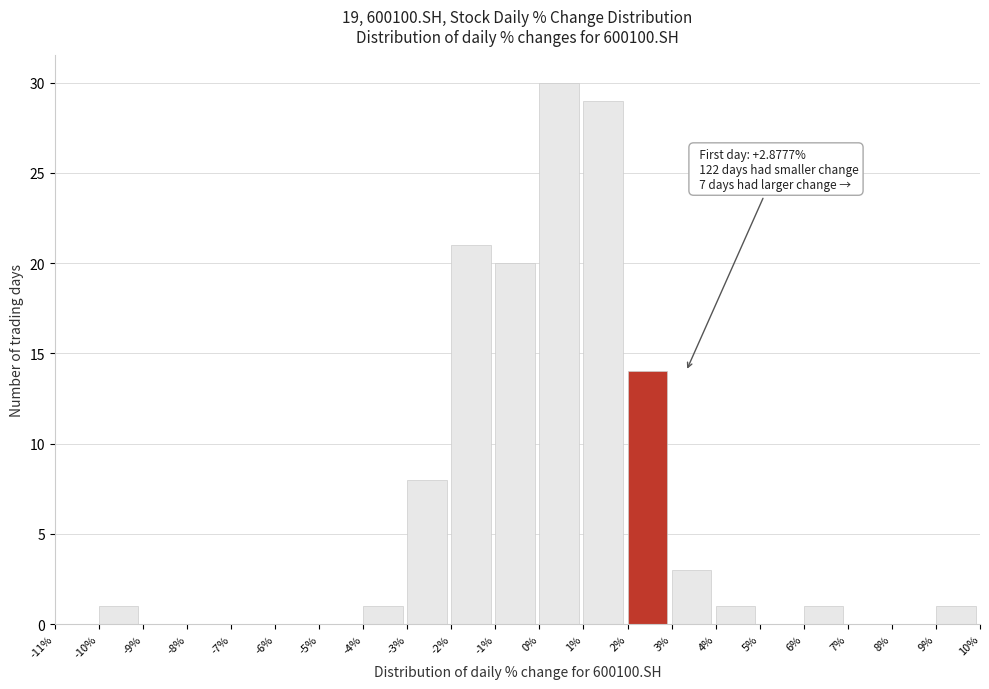

Which range on the x-axis has the tallest bar?

0% to 1%